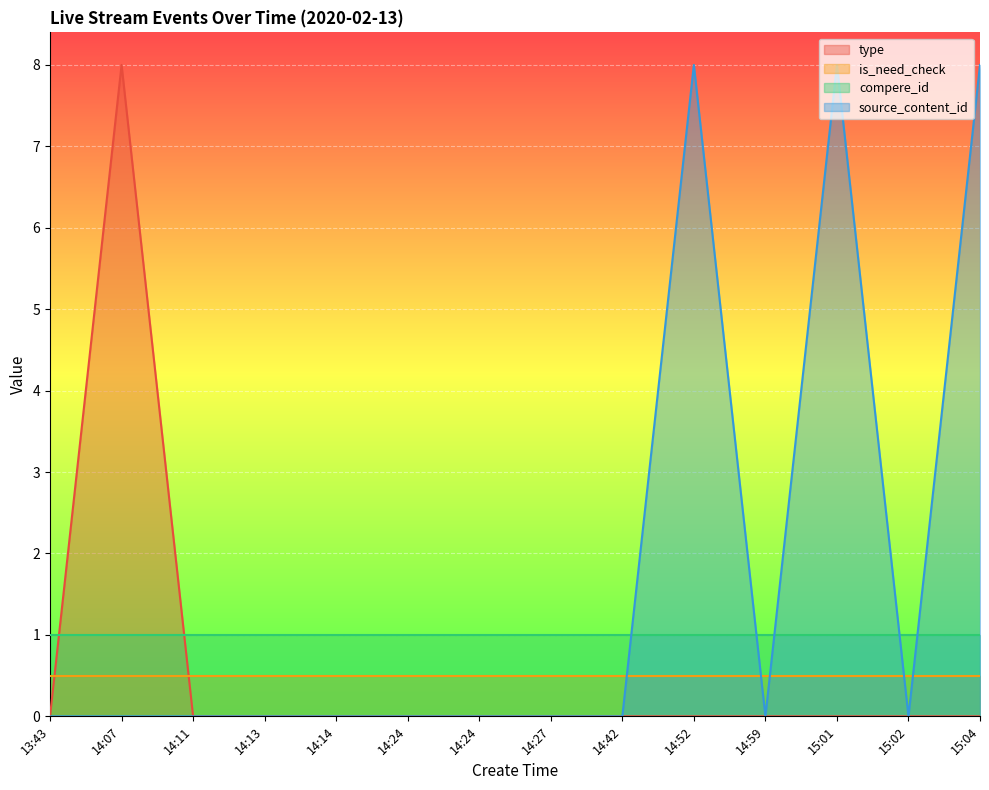

Count the number of data series in this chart.

4